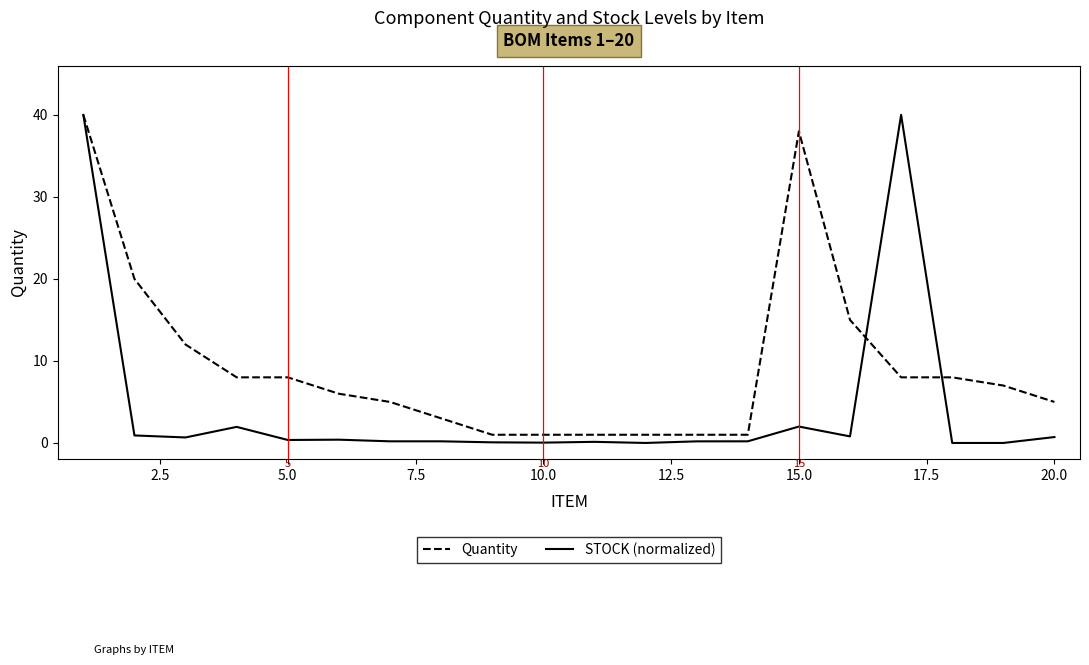

What is the highest value of the STOCK (normalized) series?

40.0